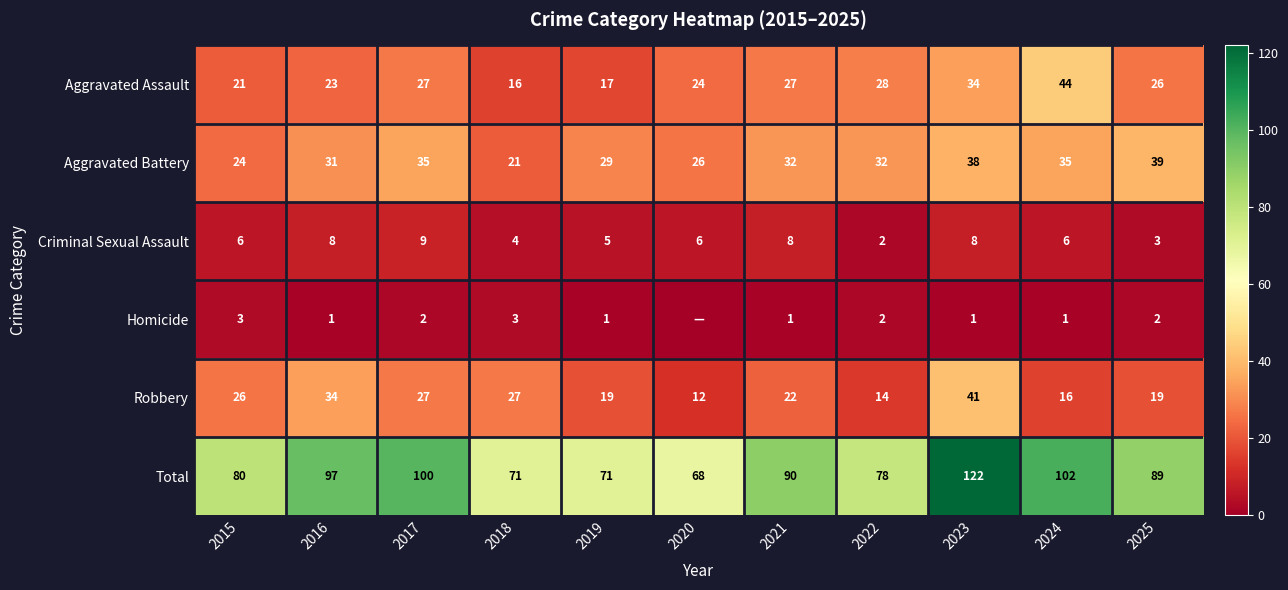

Between 2023 and 2025, which is larger?

2023